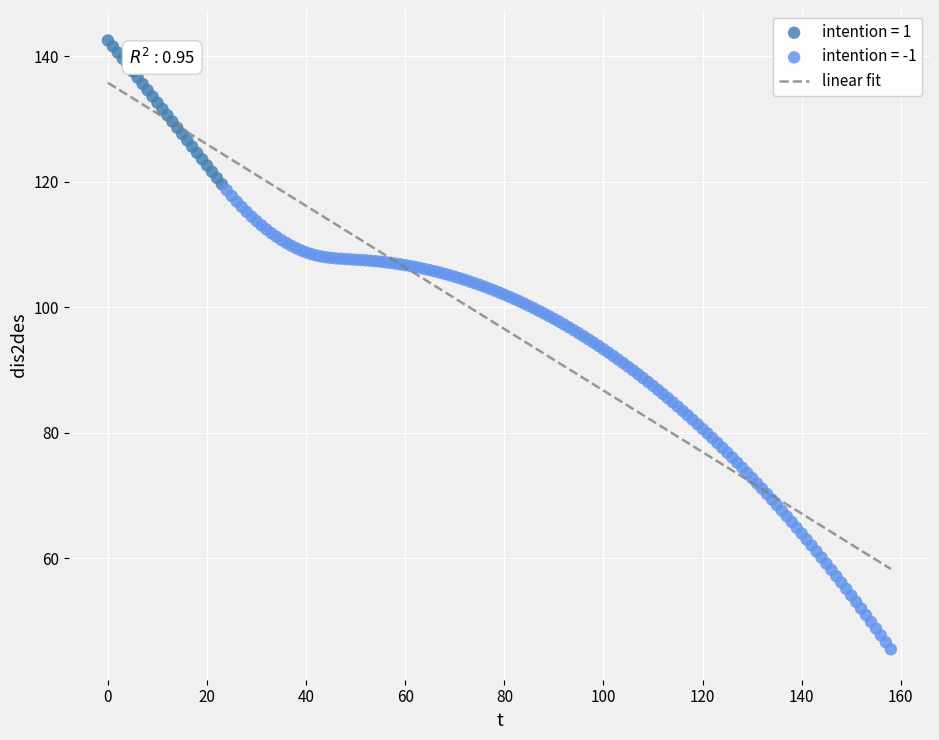

Which series contains the lowest Y value?

intention = -1